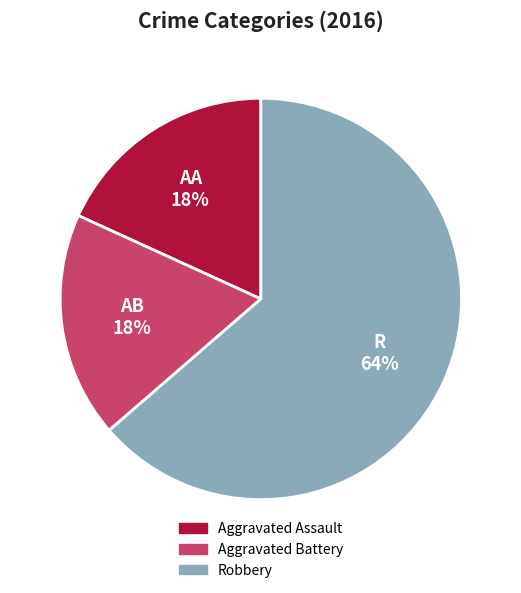

Is it true that Aggravated Assault is 10% of the pie?

False